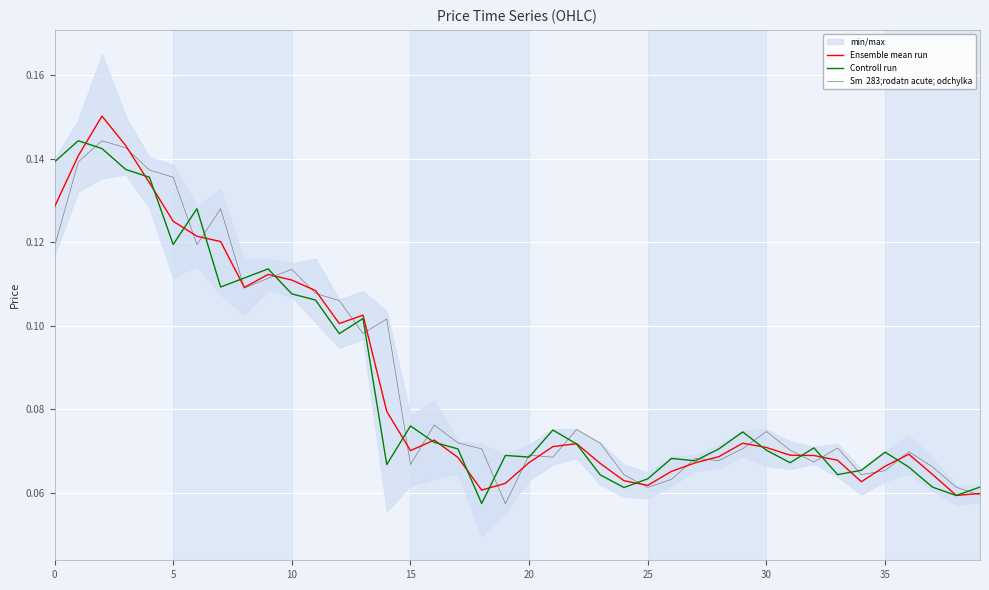

How many intersections are there between Ensemble mean run and Controll run?

20